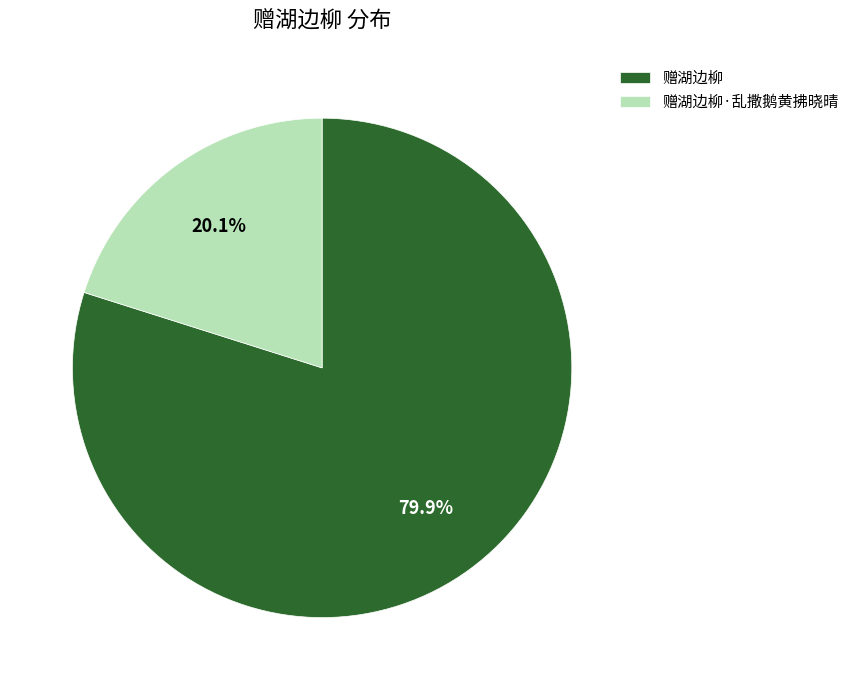

Does 赠湖边柳 represent more than half of the total?

Yes